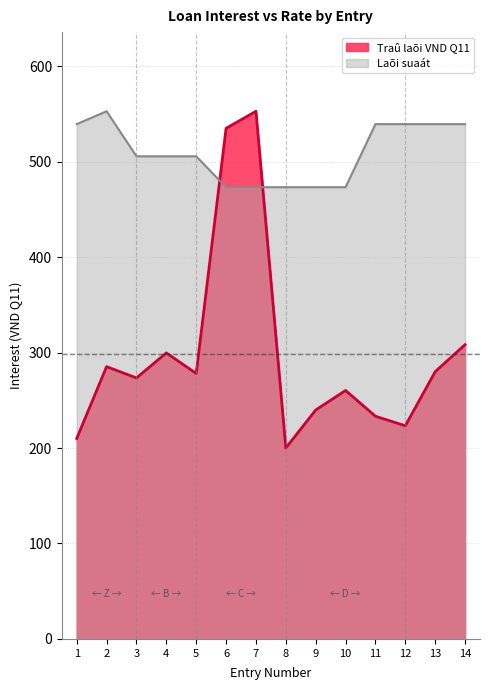

Between 2 and 14, which series saw the biggest shift?

Traû laõi VND Q11